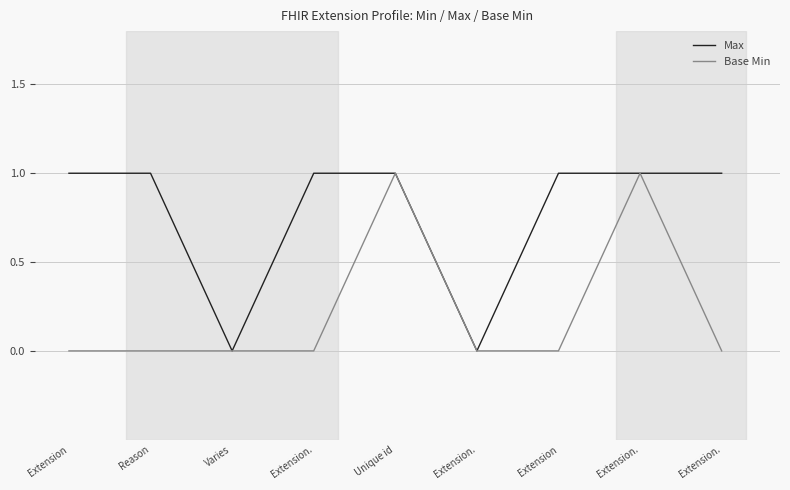

What are all the series names shown in the legend?

Max, Base Min